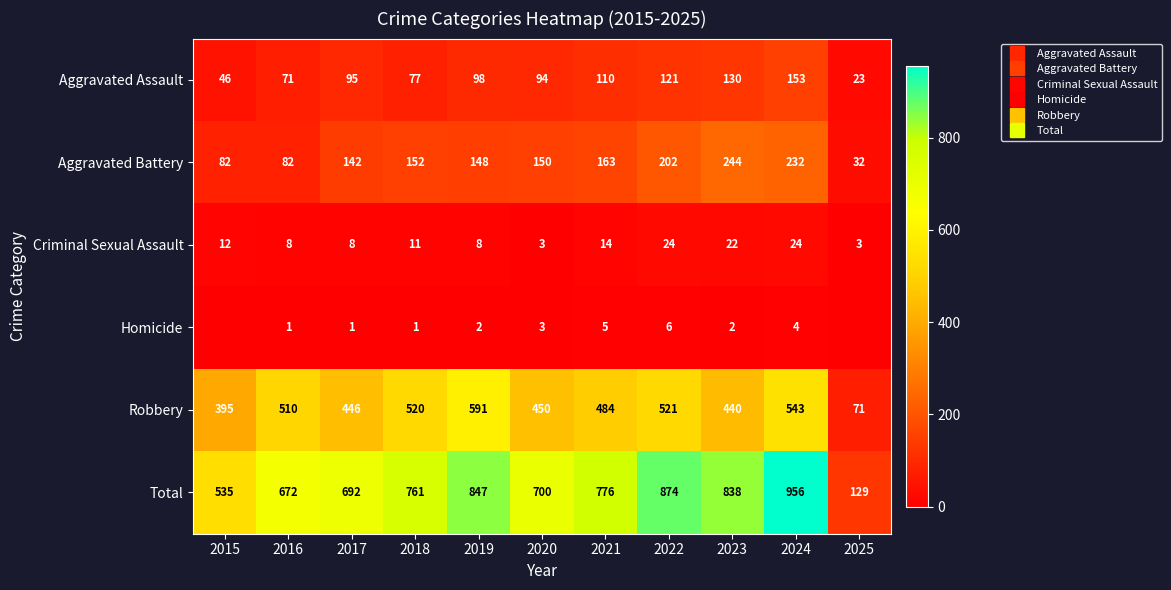

The Aggravated Assault series shows 64 at 2019. True or false?

False